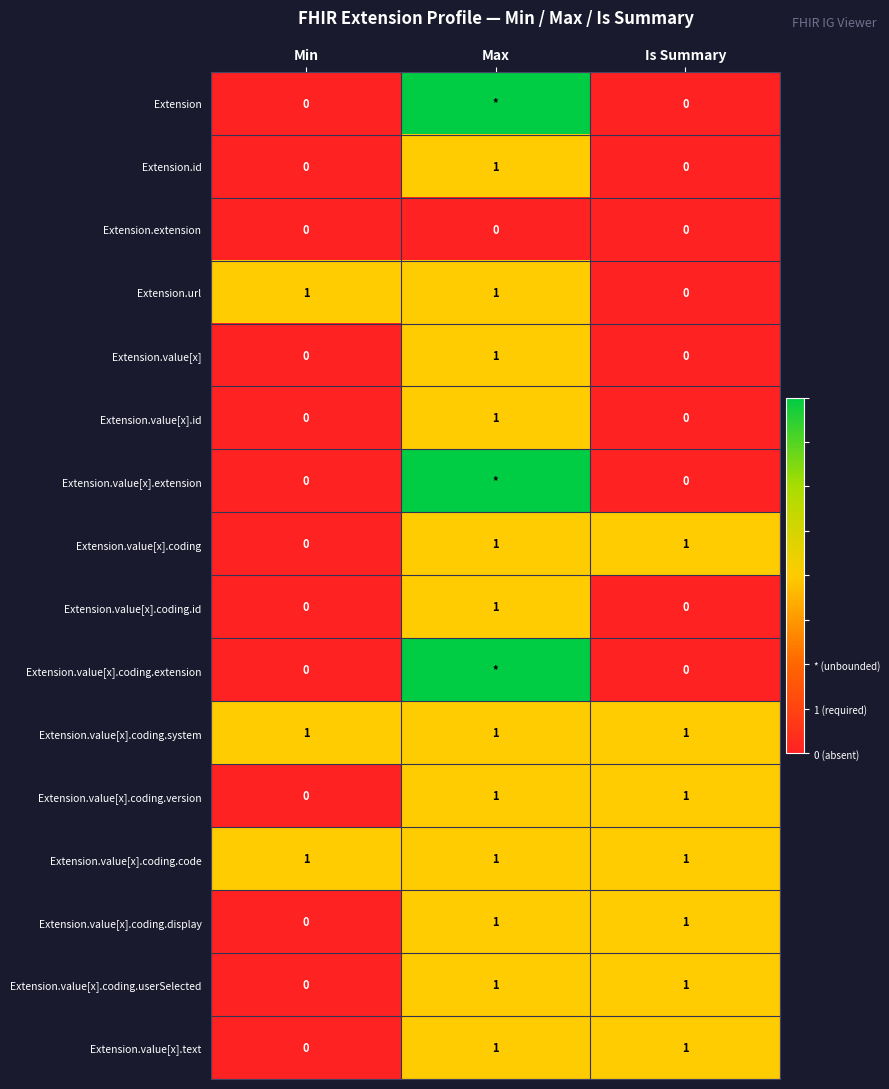

Is it true that Extension.value[x].coding.system equals 2 at Is Summary?

False